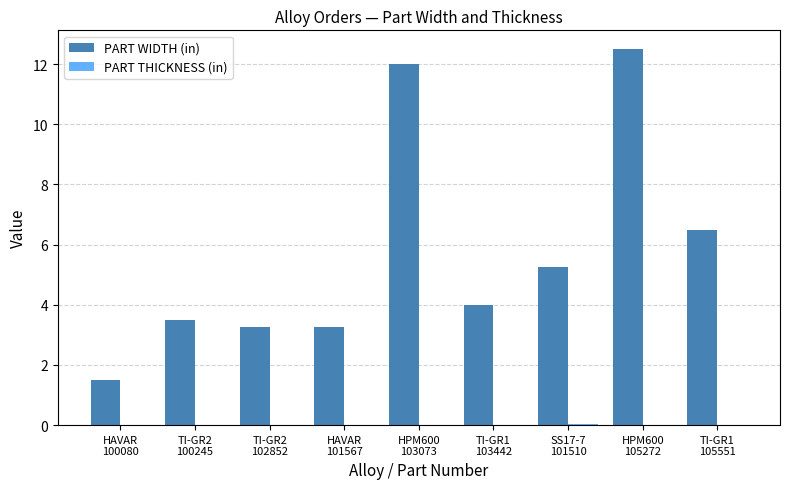

True or false: PART WIDTH (in) has a value of 3.2 at HAVAR
101567.

True